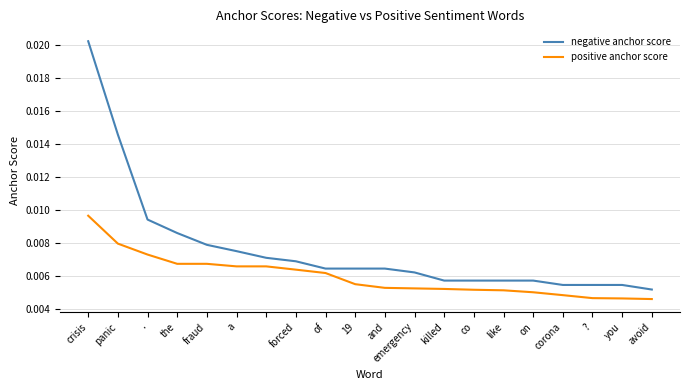

Which series has the largest total across all categories?

negative anchor score